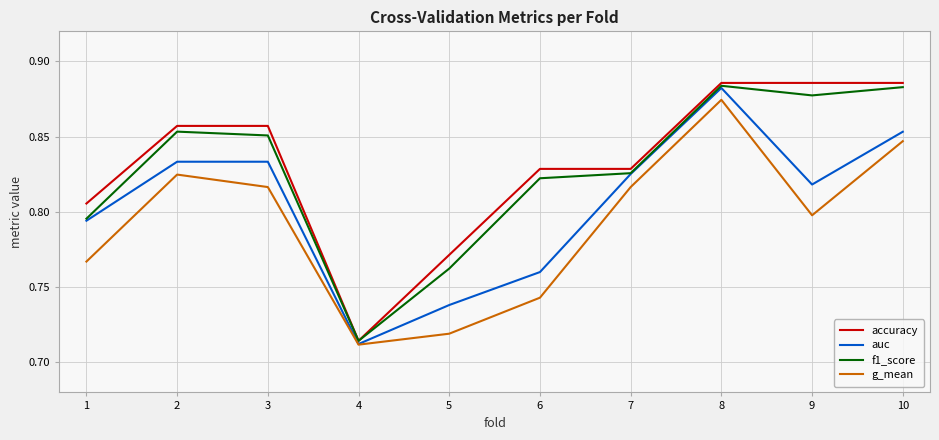

Count the accuracy values in the range 0 to 1.

10